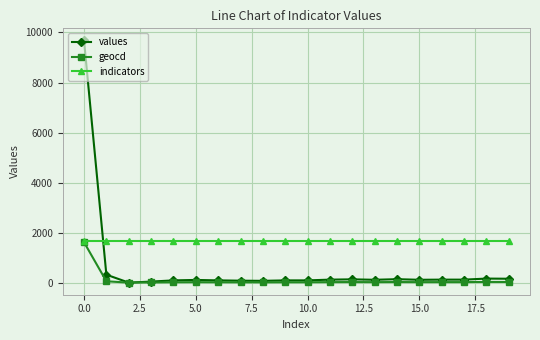

What are all the series names shown in the legend?

values, geocd, indicators